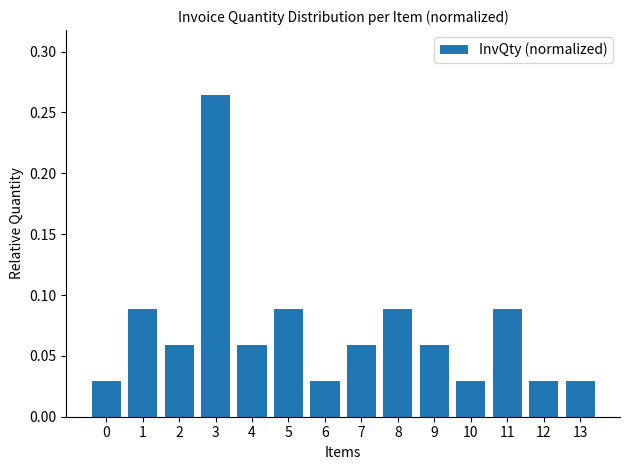

What is the sum of all values?

1.0